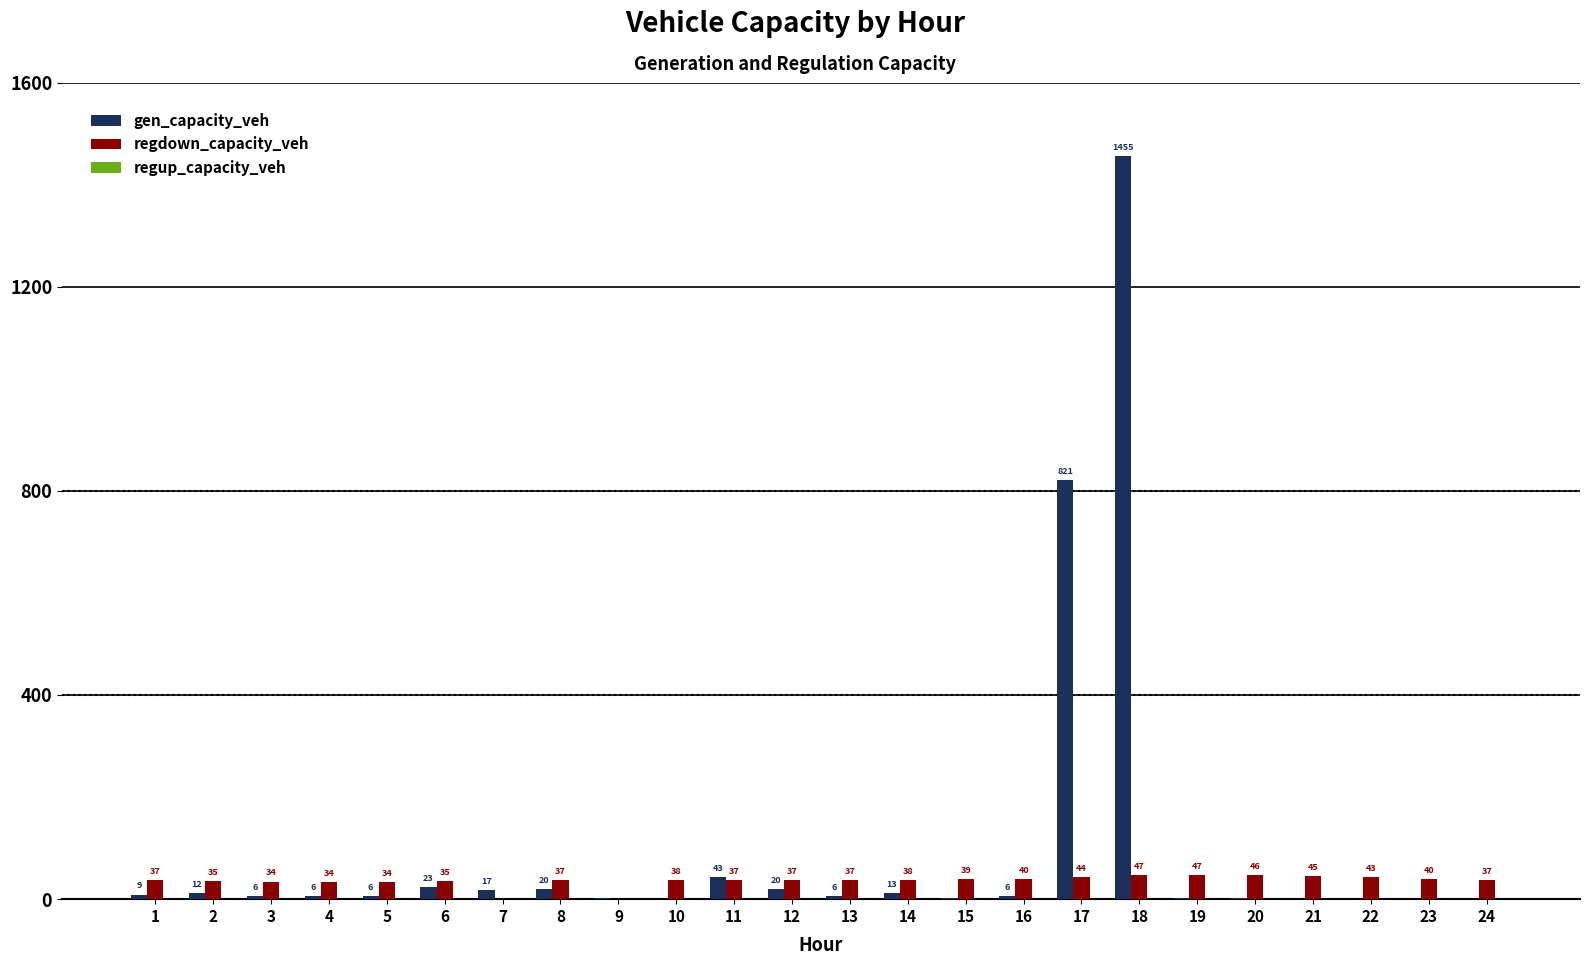

How many values in gen_capacity_veh are above zero?

19